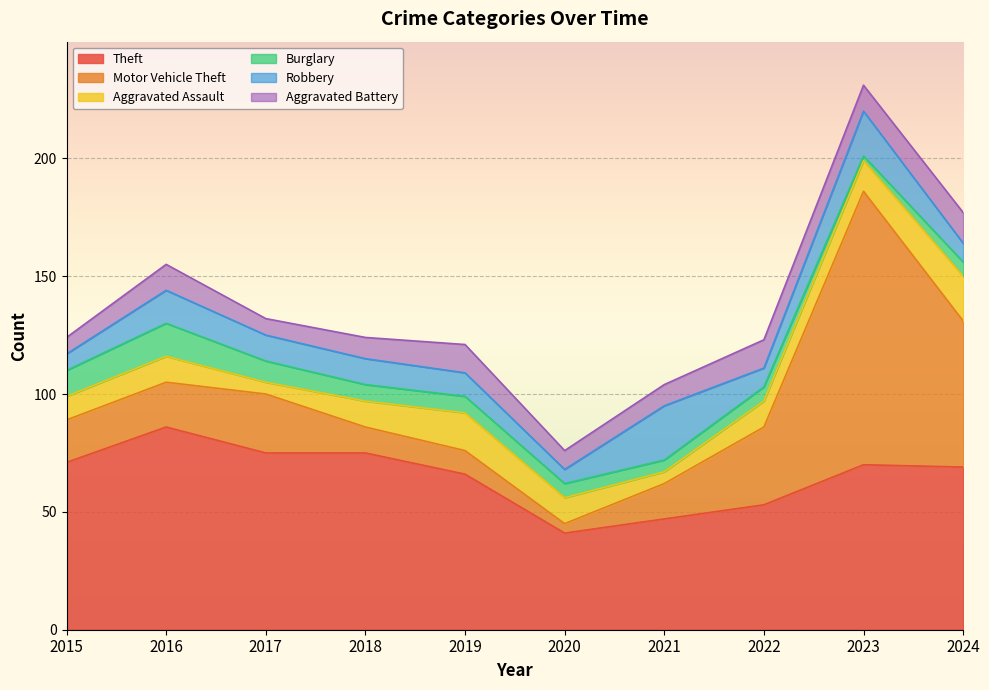

The value of Aggravated Battery at 2019 is 12. True or false?

True